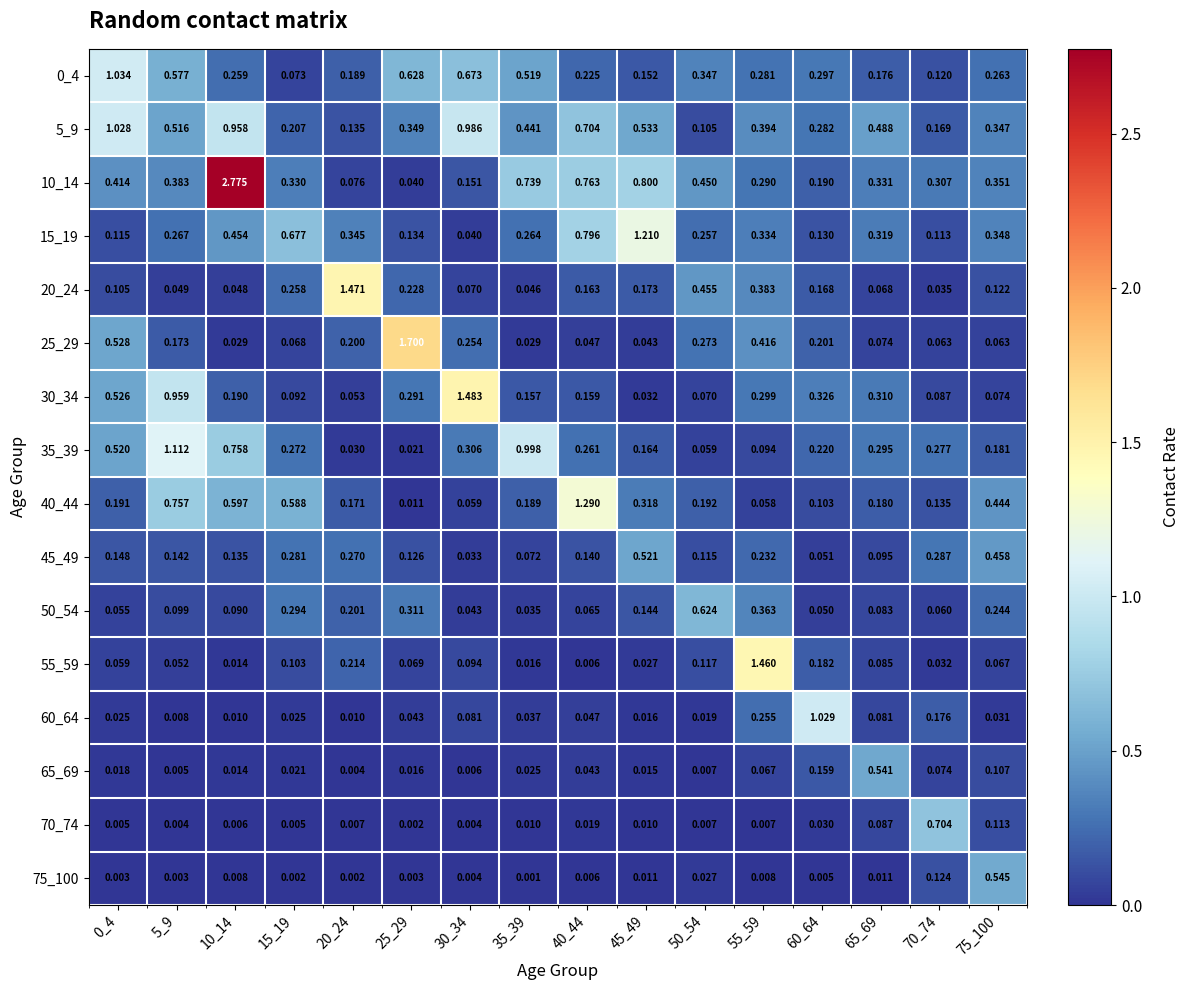

Count the number of categories in the chart.

16